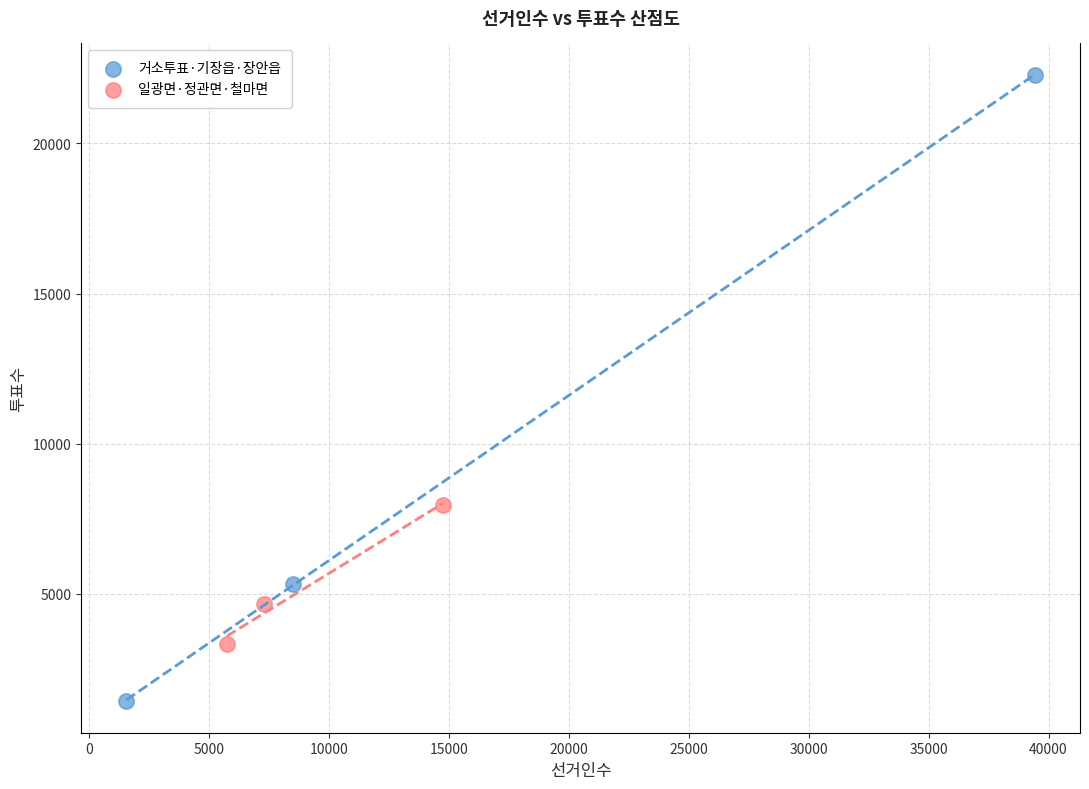

Which series contains the highest Y value?

거소투표·기장읍·장안읍